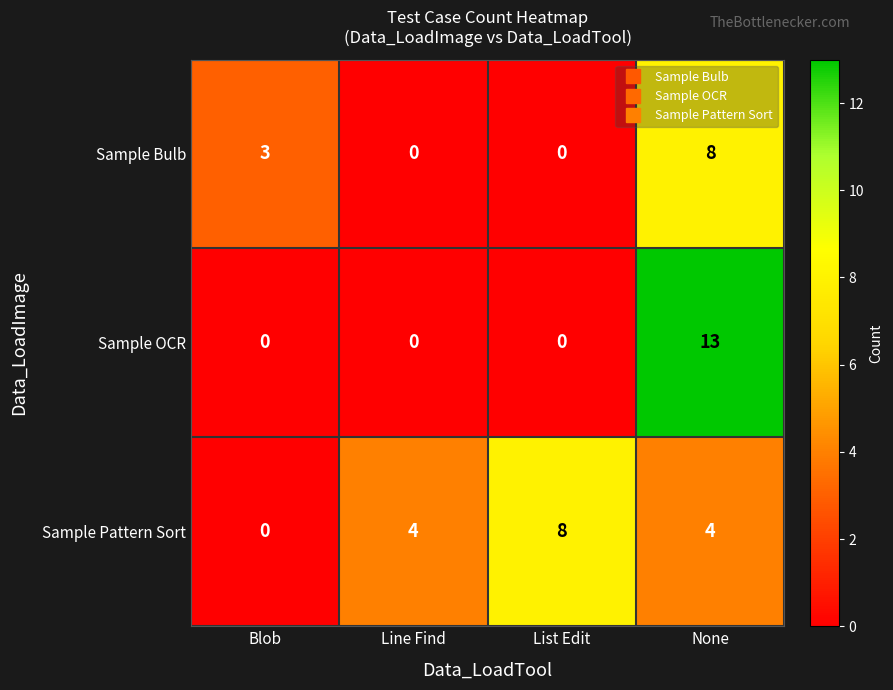

What is the total value across all series at Blob?

3